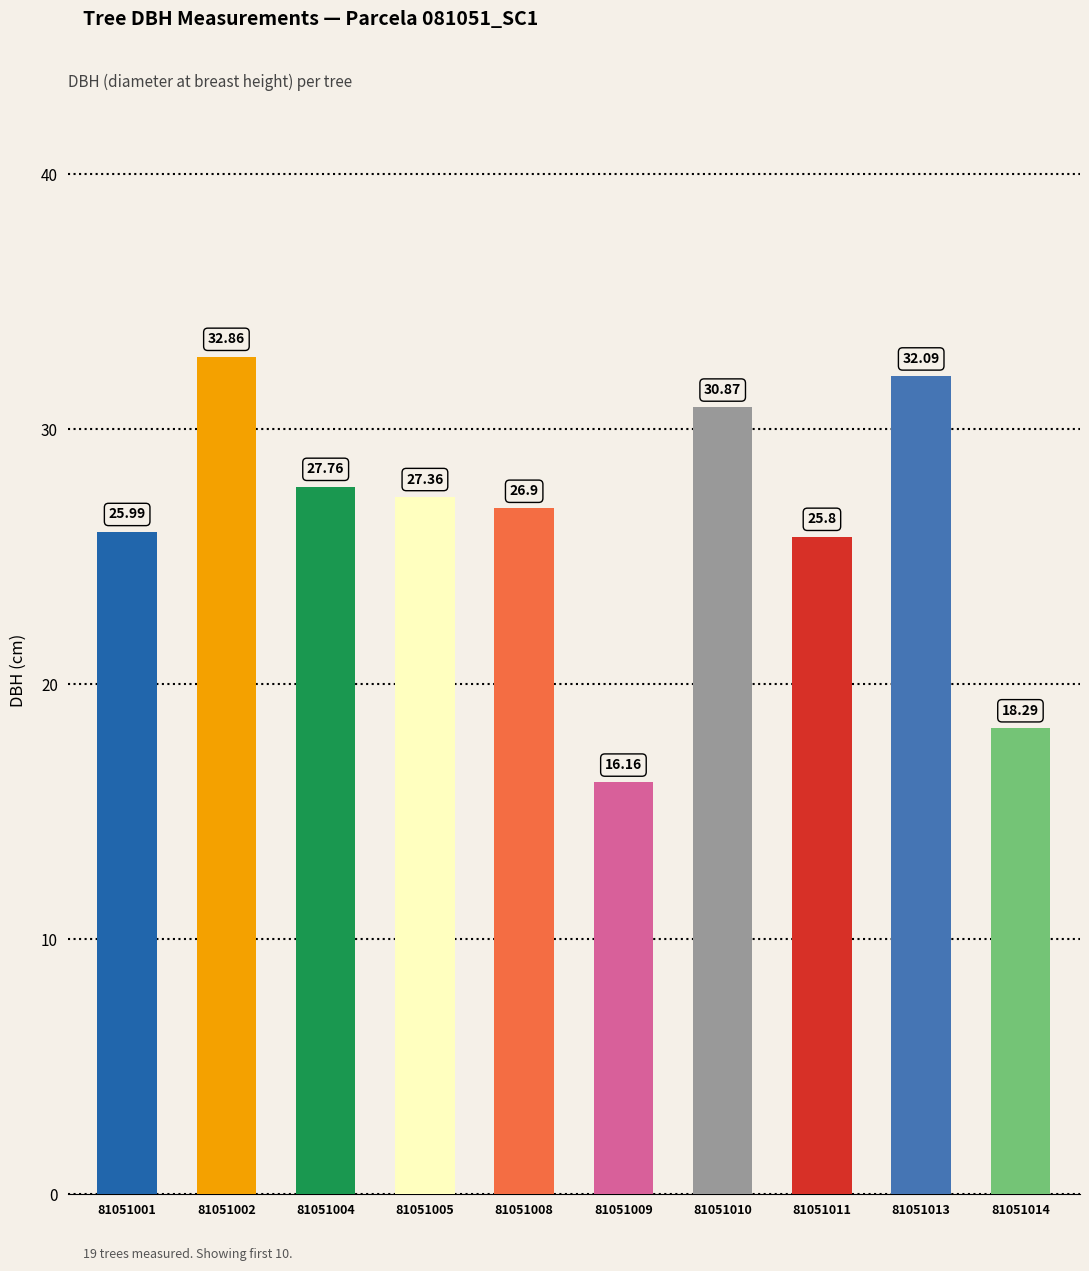

What is the change in value from 81051005 to 81051009?

-11.2